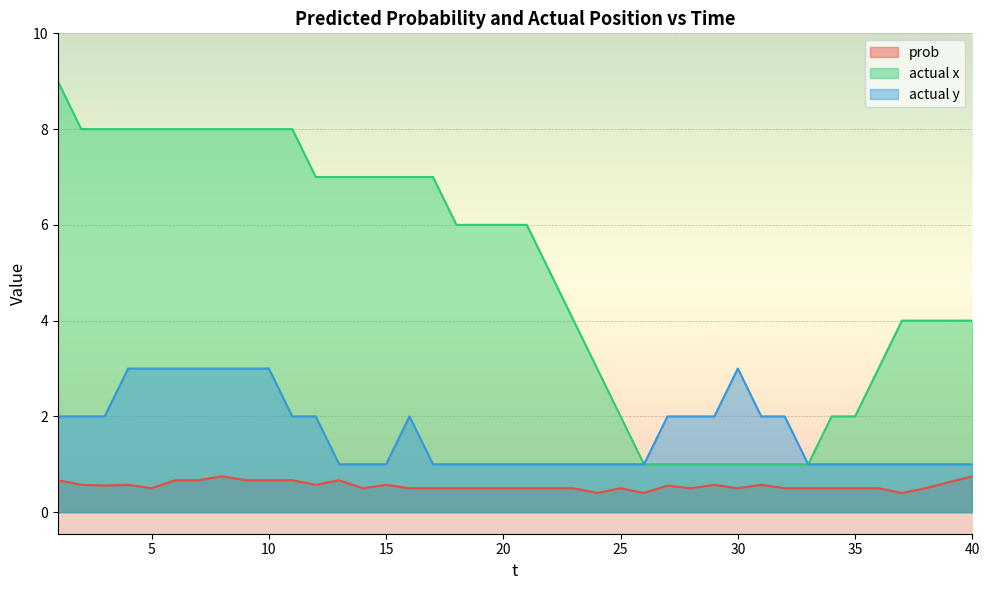

What are all the series names shown in the legend?

prob, actual x, actual y